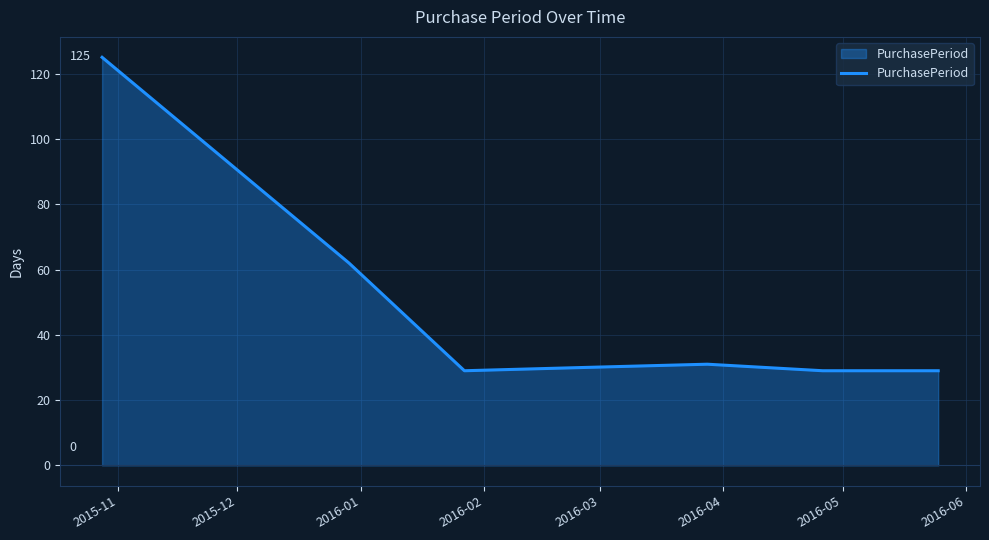

What is the greatest value displayed?

125